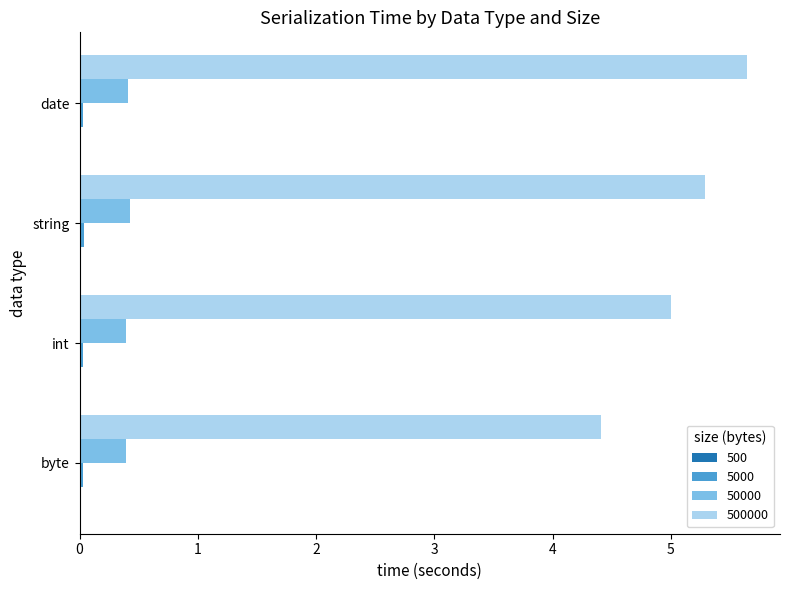

At which category does the chart reach its peak across all series?

date